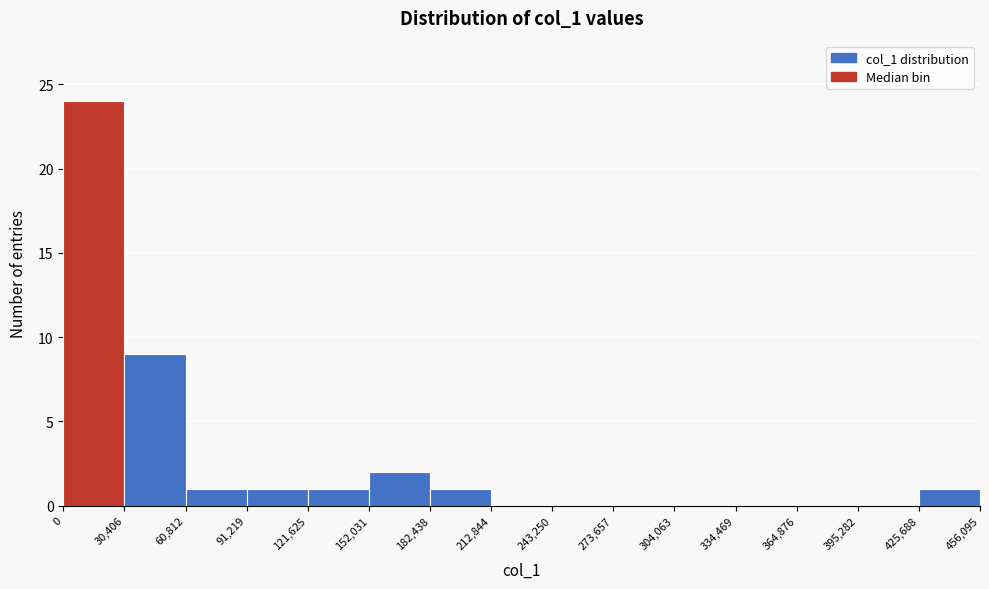

Reading left to right, transcribe this chart: for each bar, give the range it covers on the x-axis and its height. The values are not printed on the chart, so give them approximately, as read against the axis.

0 to 30,406: 24
30,406 to 60,812: 9
60,812 to 91,219: 1
91,219 to 121,625: 1
121,625 to 152,031: 1
152,031 to 182,438: 2
182,438 to 212,844: 1
212,844 to 243,250: 0
243,250 to 273,657: 0
273,657 to 304,063: 0
304,063 to 334,469: 0
334,469 to 364,876: 0
364,876 to 395,282: 0
395,282 to 425,688: 0
425,688 to 456,095: 1